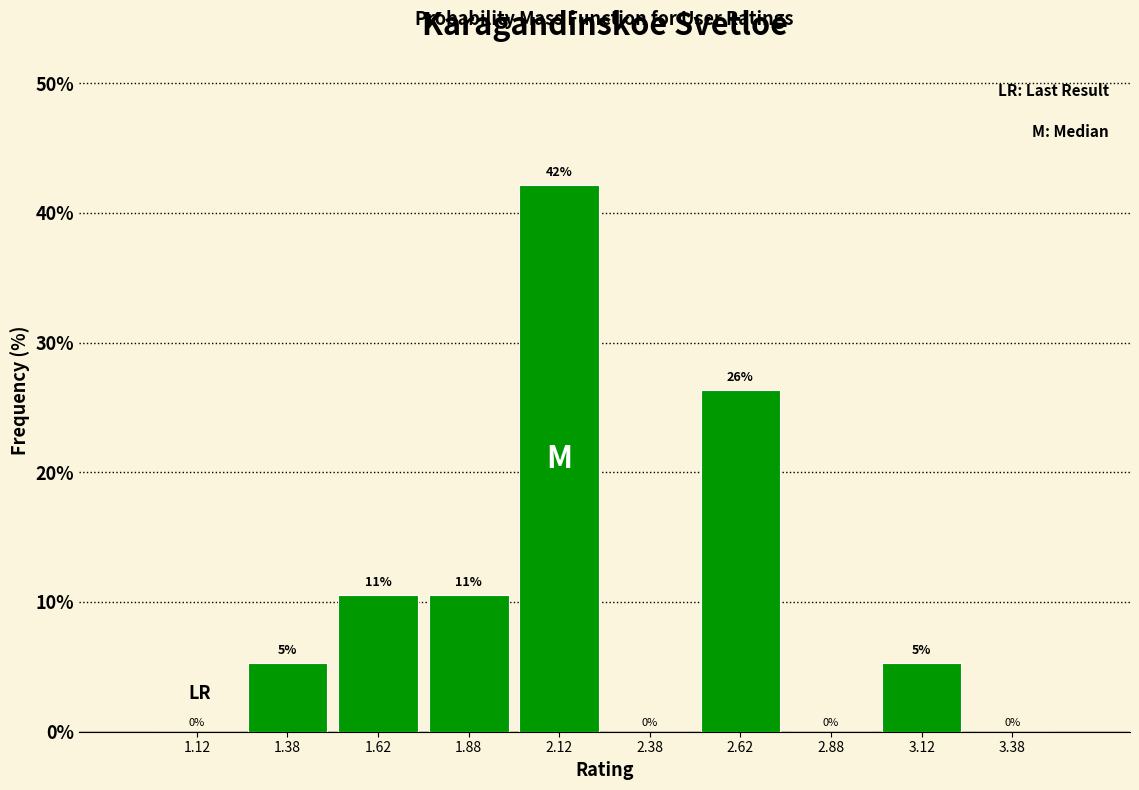

Which range on the x-axis has the tallest bar?

2.00 to 2.25